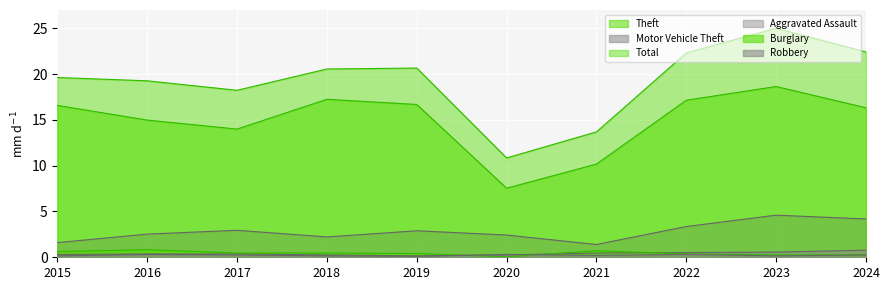

What is the difference between the second highest and second lowest values in the Aggravated Assault series?

0.3